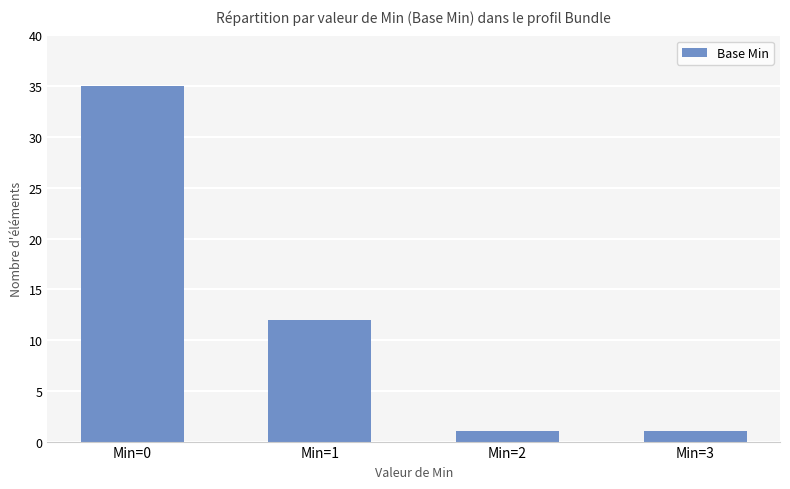

What is the greatest value displayed?

35